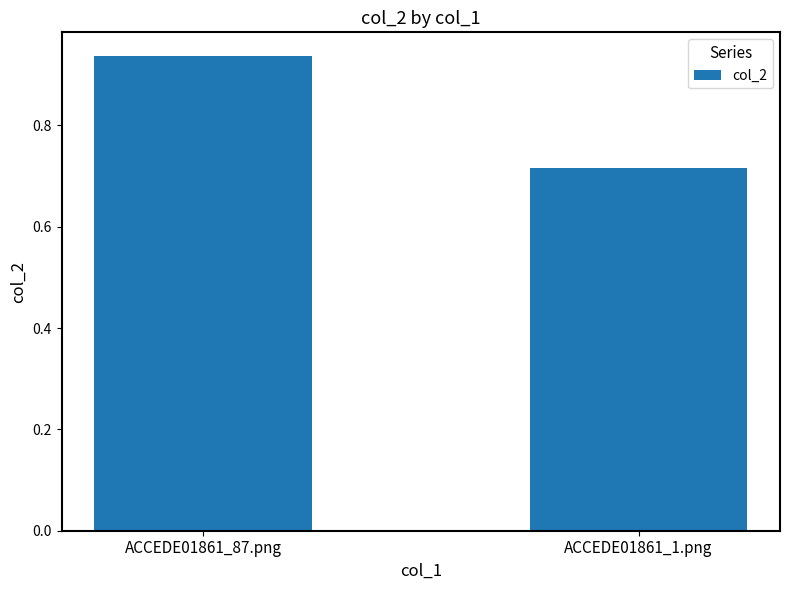

What is the label of the 1st bar from the right?

ACCEDE01861_1.png